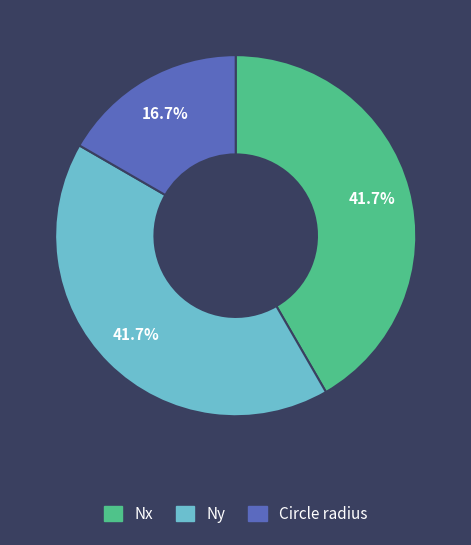

Is the sum of Circle radius and Nx greater than half?

Yes